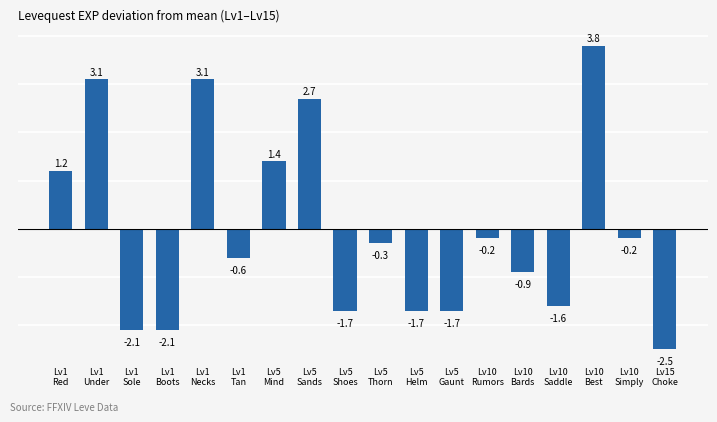

Reading left to right, transcribe all the data shown in this chart.

Lv1
Red=1.2	Lv1
Under=3.1	Lv1
Sole=-2.1	Lv1
Boots=-2.1	Lv1
Necks=3.1	Lv1
Tan=-0.6	Lv5
Mind=1.4	Lv5
Sands=2.7	Lv5
Shoes=-1.7	Lv5
Thorn=-0.3	Lv5
Helm=-1.7	Lv5
Gaunt=-1.7	Lv10
Rumors=-0.2	Lv10
Bards=-0.9	Lv10
Saddle=-1.6	Lv10
Best=3.8	Lv10
Simply=-0.2	Lv15
Choke=-2.5